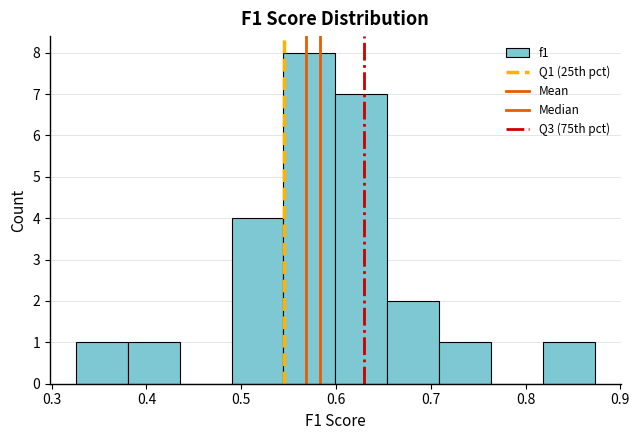

Over which range of the x-axis is the bar tallest?

0.54 to 0.60